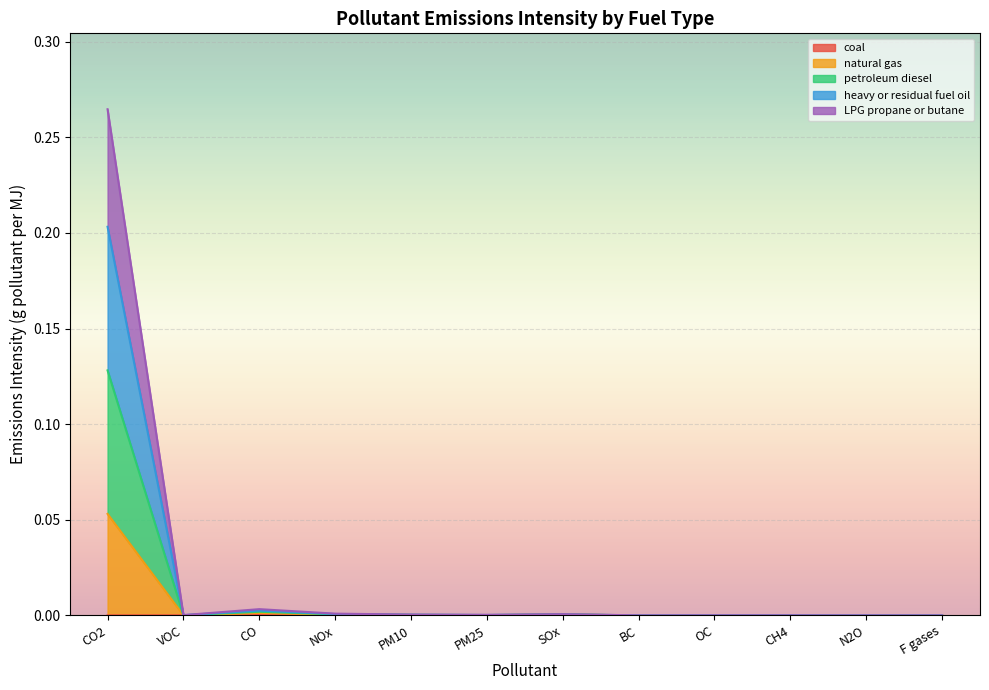

True or false: heavy or residual fuel oil and coal intersect in this chart.

False